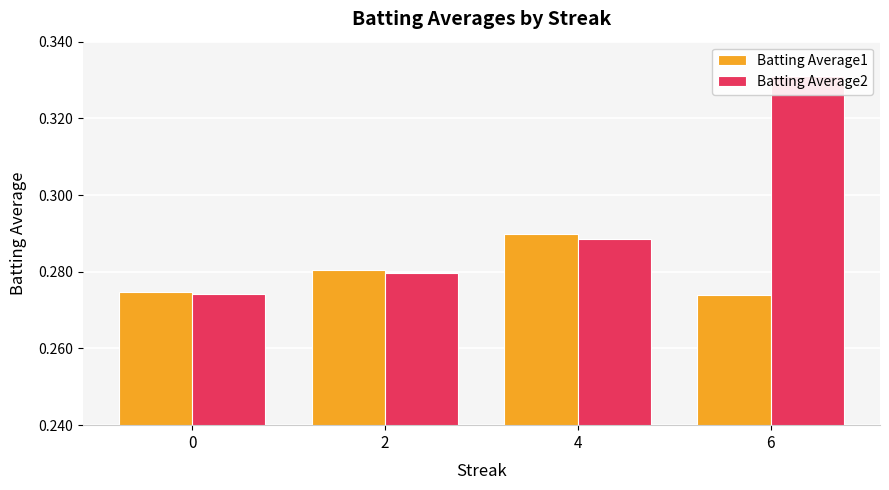

Is it true that Batting Average1 equals 0.3 at 4?

True